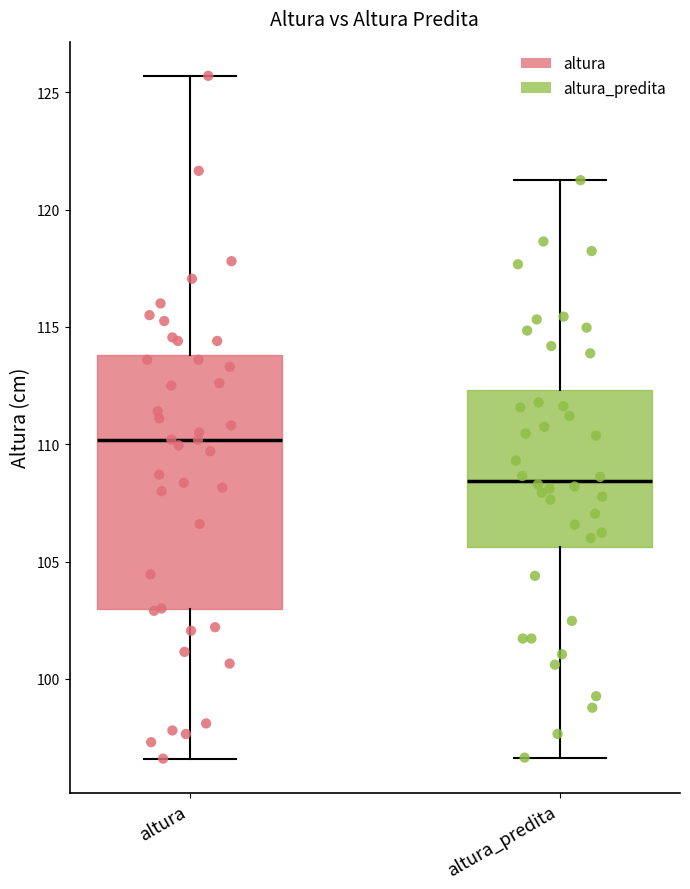

Reading left to right, transcribe this box plot: for each box, give where its median line is, the range the box spans, and where its two whiskers end, as read against the y-axis. The values are not printed on the chart, so give them approximately, as read against the axis.

altura: median 110.0, box 103.0 to 114.0, whiskers 96.5 to 125.5
altura_predita: median 108.5, box 105.5 to 112.5, whiskers 96.5 to 121.5